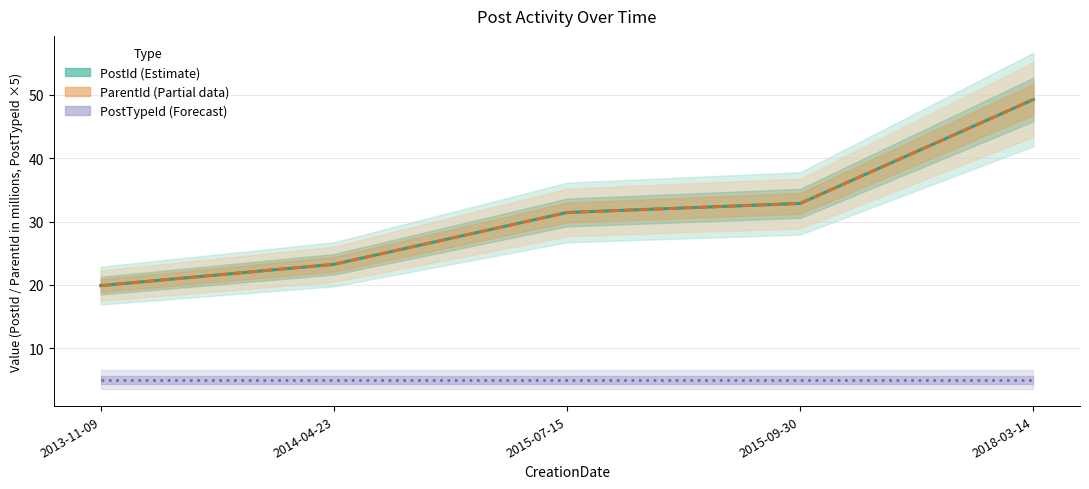

What is the value of the PostTypeId (Forecast) point at the 4th from the left?

5.0